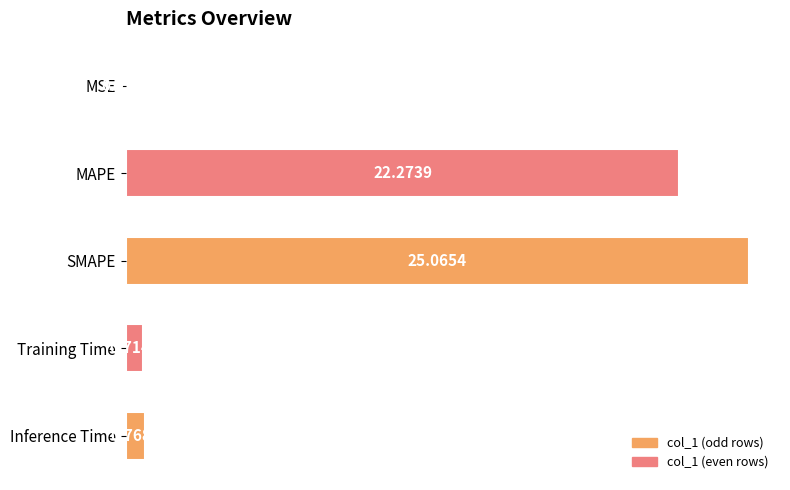

What is the change in value from MSE to MAPE?

+22.3